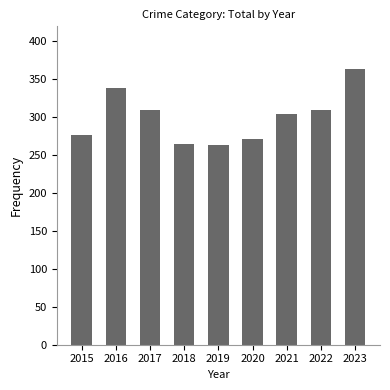

The value at 2019 is 264. True or false?

True